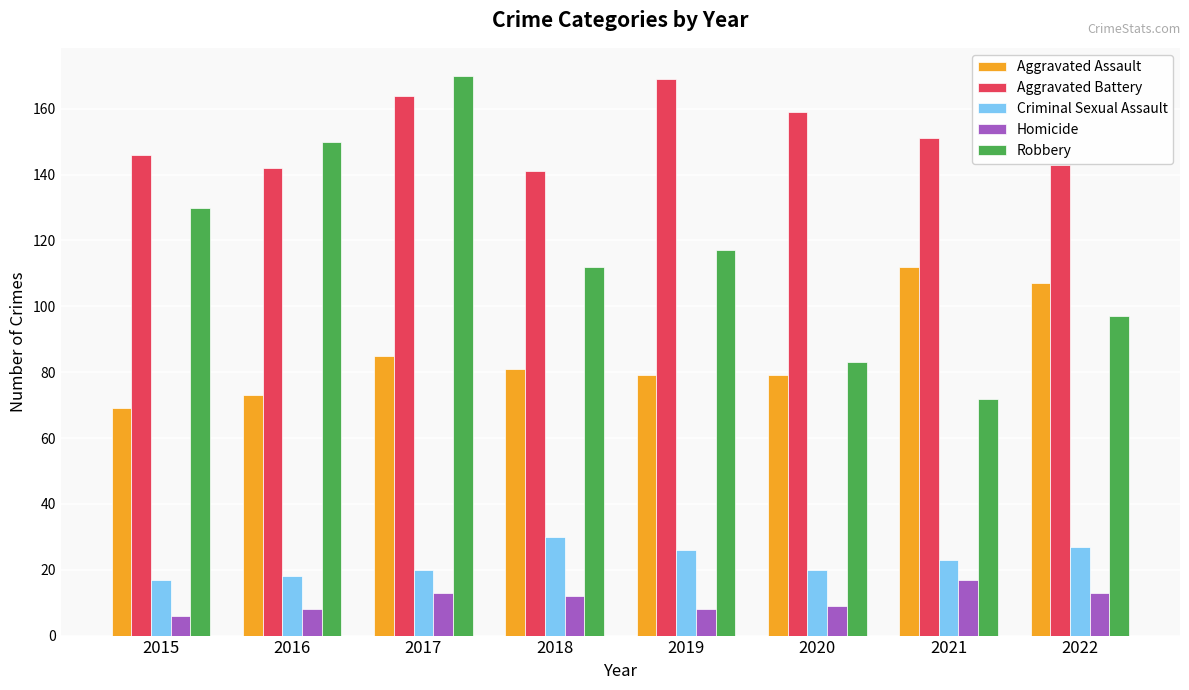

Is the value of Homicide at 2019 greater than the value of Robbery at 2020?

No